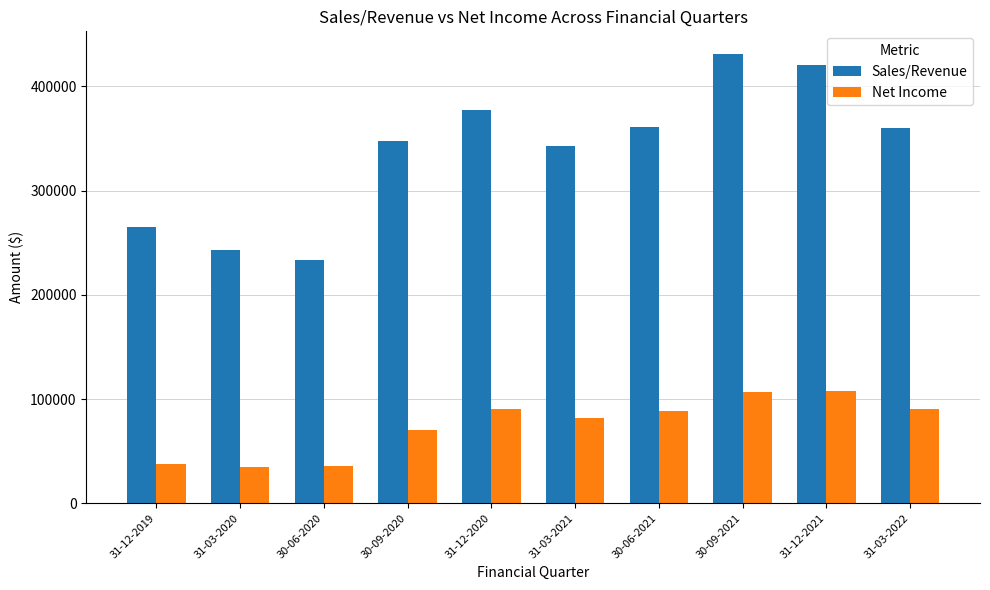

What position from the right is 31-03-2021?

5